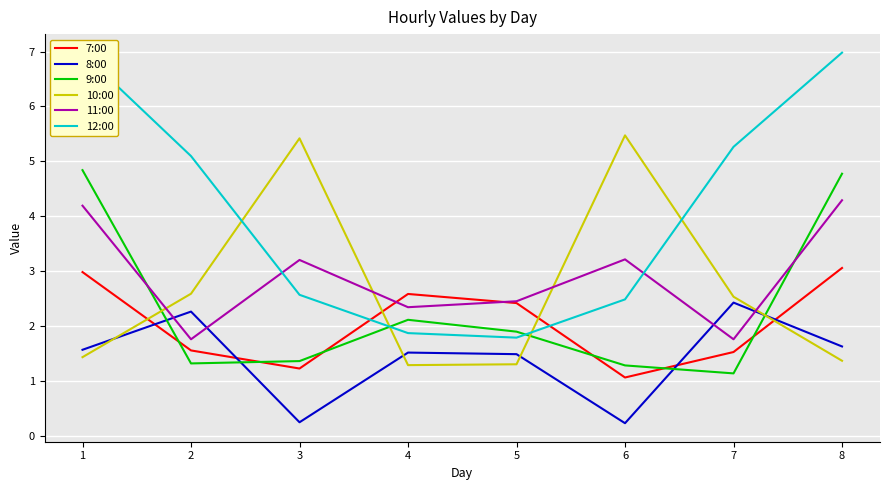

After their last crossing, which series has the higher values: 8:00 or 7:00?

7:00